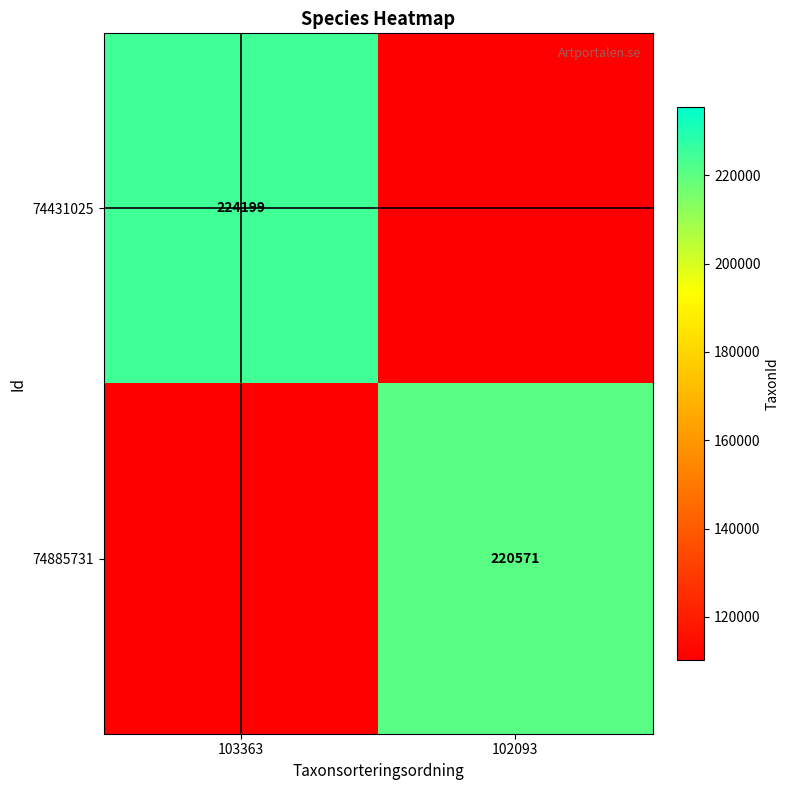

Is the value of 74885731 at 102093 greater than the value of 74431025 at 103363?

No